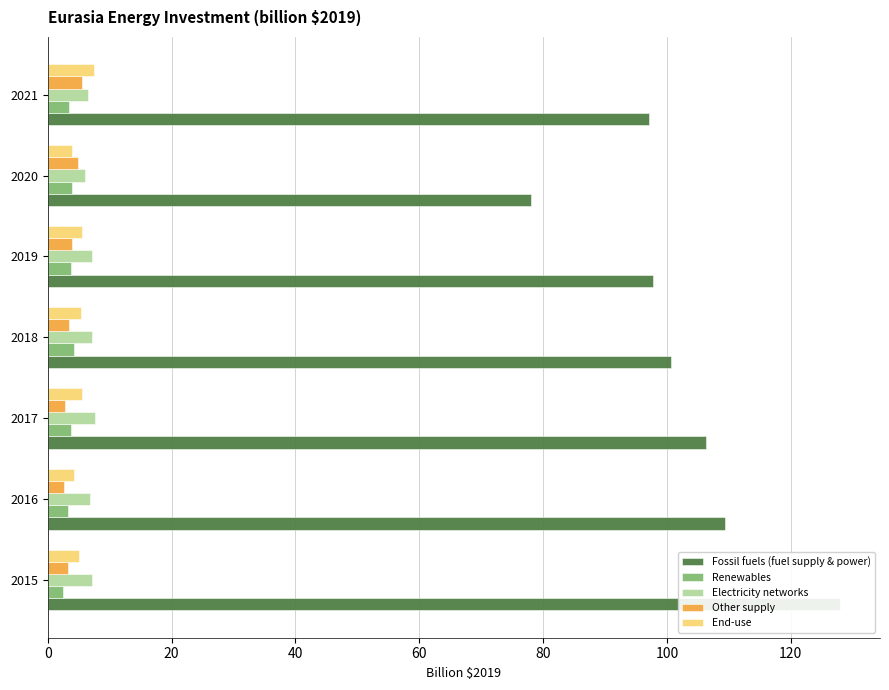

Rank the series by their maximum value, from lowest to highest.

Renewables, Other supply, End-use, Electricity networks, Fossil fuels (fuel supply & power)